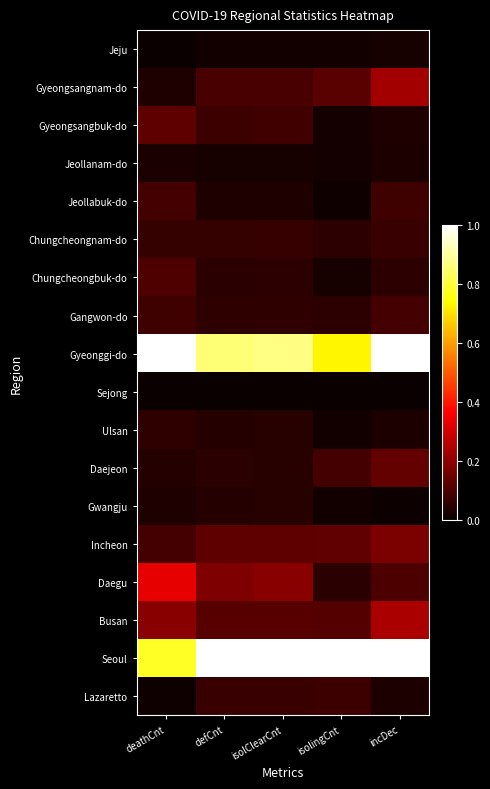

Rank the series by their maximum value, from highest to lowest.

Gyeonggi-do, Seoul, Daegu, Busan, Gyeongsangnam-do, Incheon, Daejeon, Gyeongsangbuk-do, Chungcheongbuk-do, Jeollabuk-do, Gangwon-do, Lazaretto, Chungcheongnam-do, Ulsan, Gwangju, Jeollanam-do, Jeju, Sejong